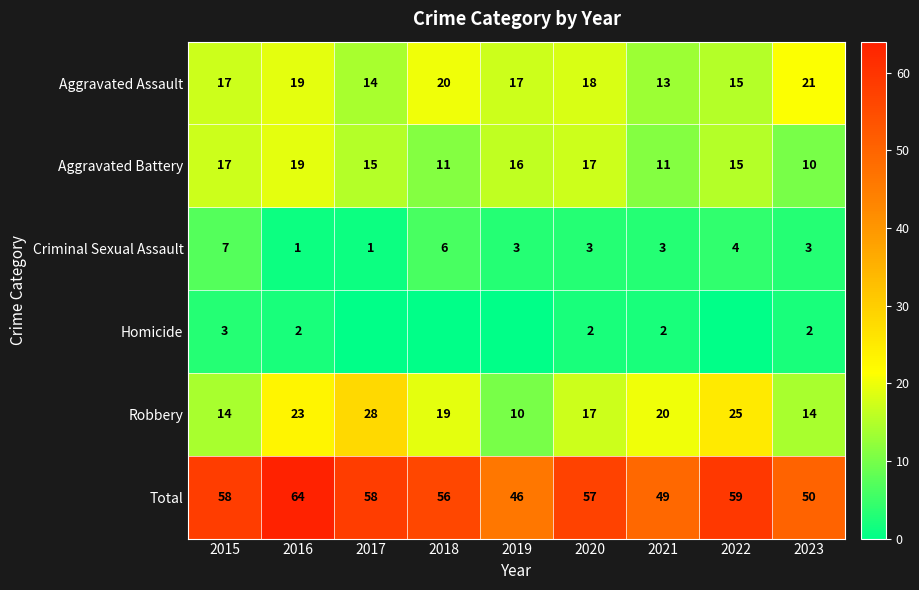

What is the difference between the highest and lowest values at 2019?

46